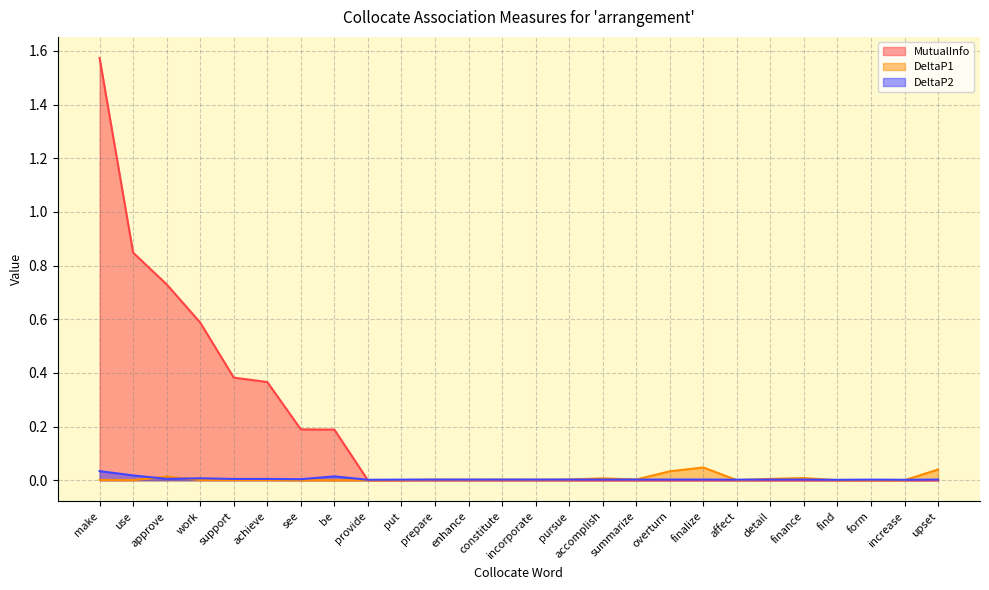

At which label does MutualInfo reach its minimum?

provide